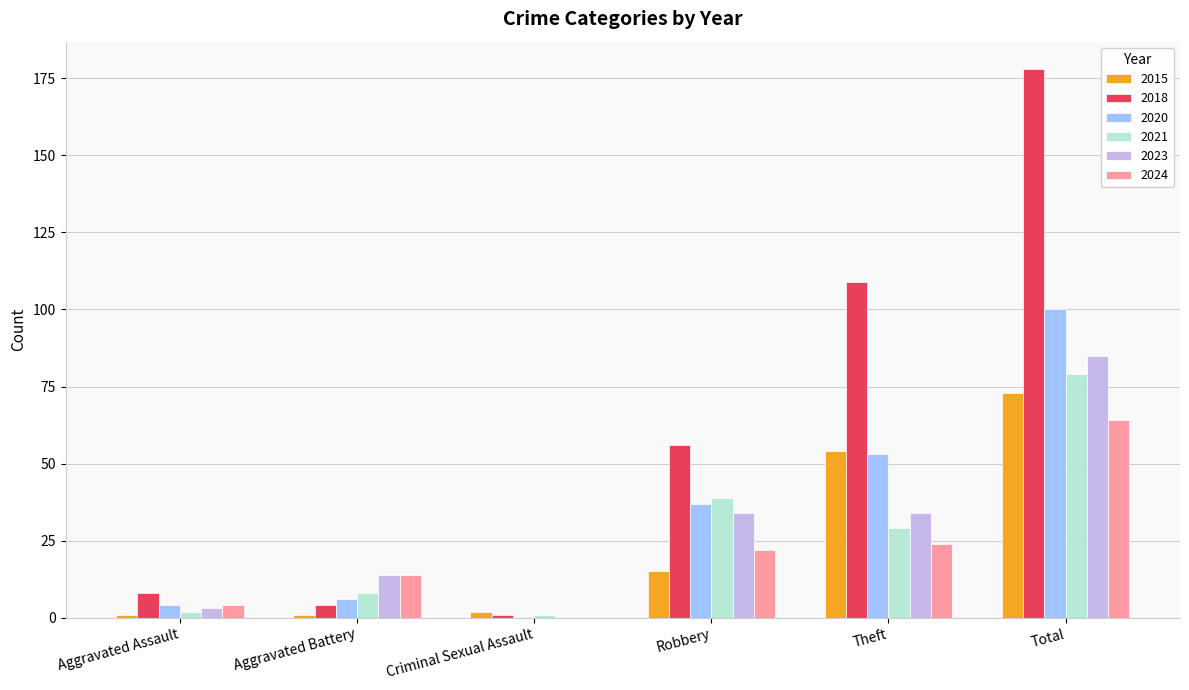

The 2023 series shows 34 at Robbery. True or false?

True